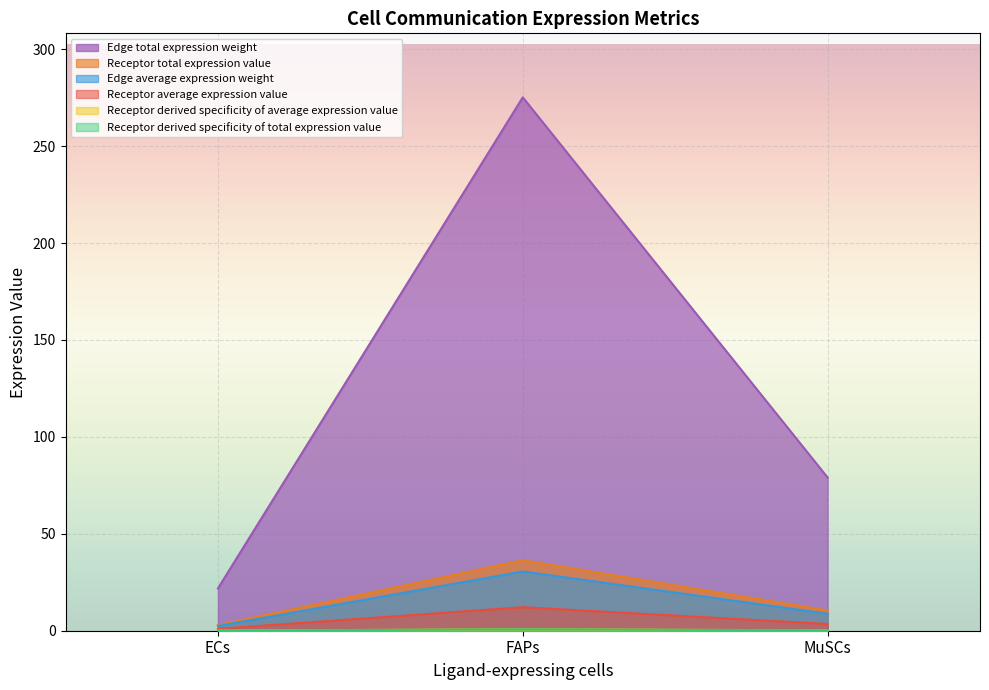

What position from the right is MuSCs?

1